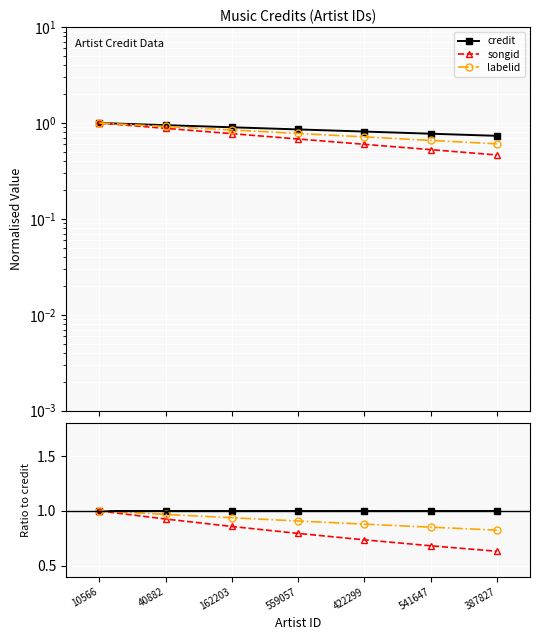

Rank the series by their maximum value, from lowest to highest.

credit, songid, labelid